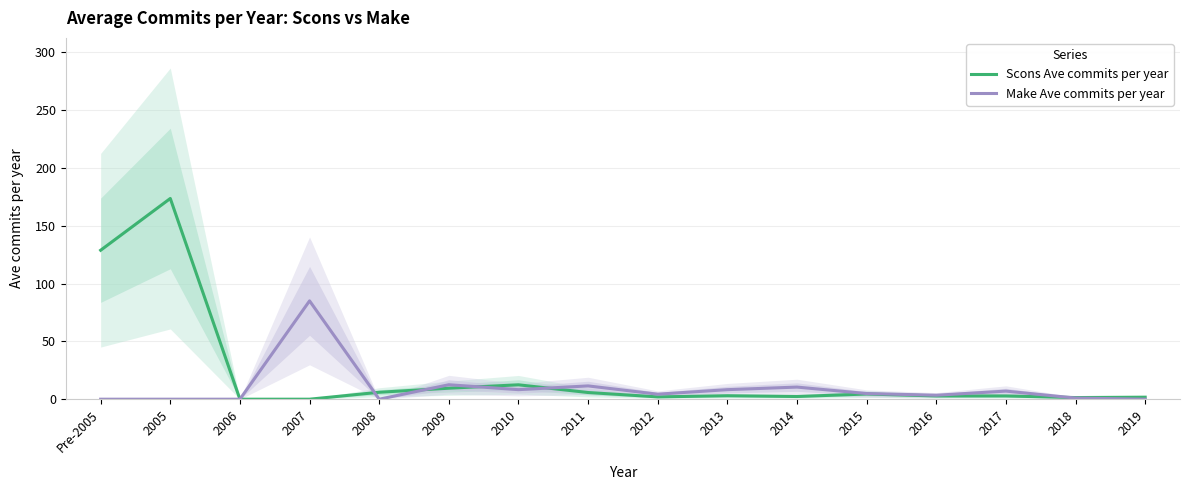

The value of Make Ave commits per year at 2007 is 85.0. True or false?

True